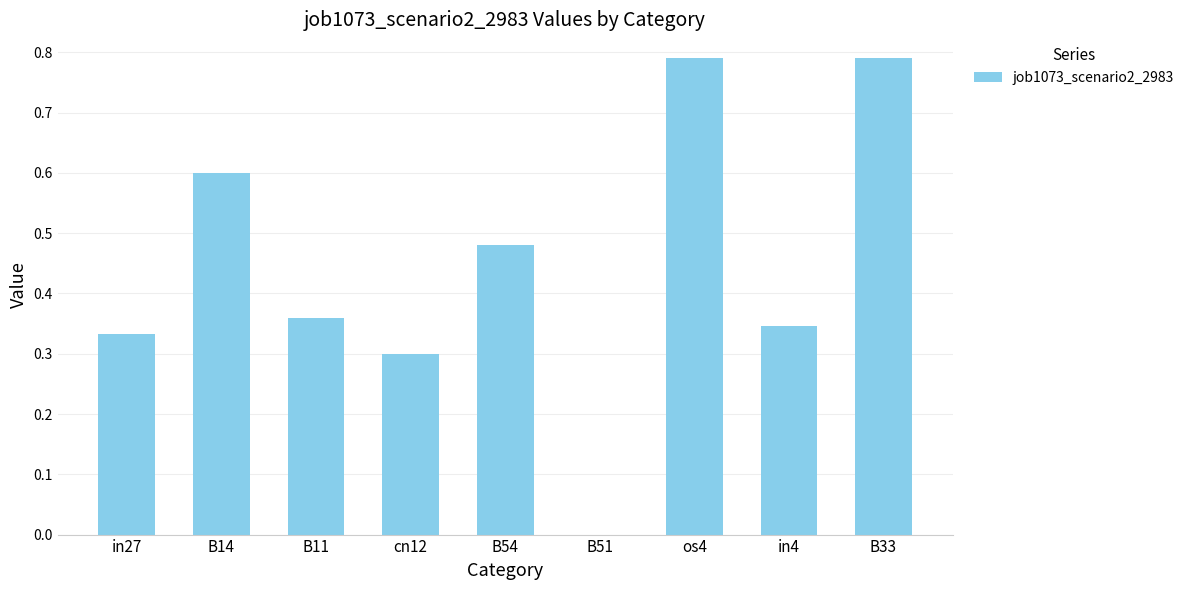

Is it true that the value at in4 is 0.1?

False